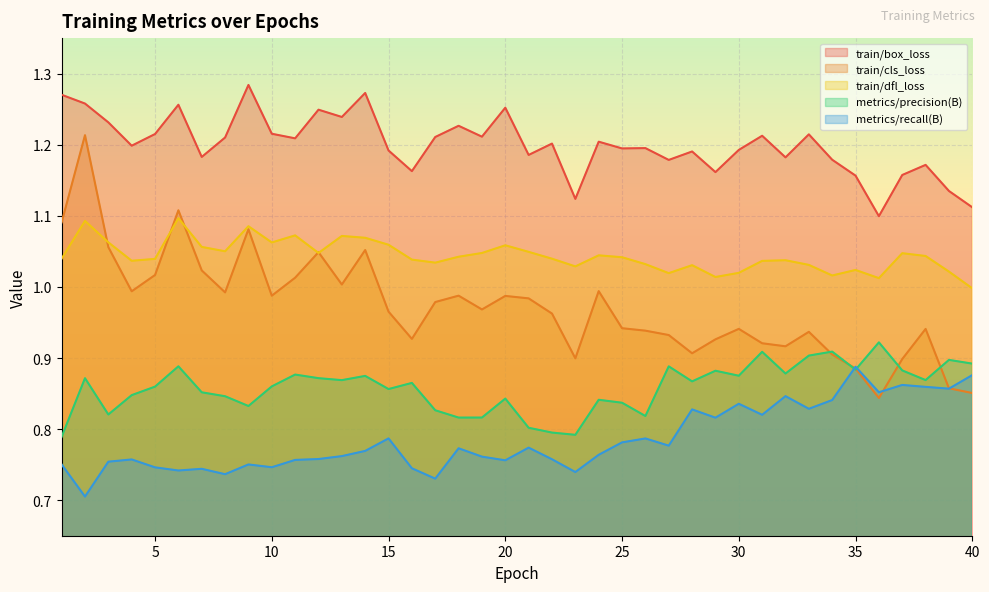

Read the train/box_loss value at 2.

1.3